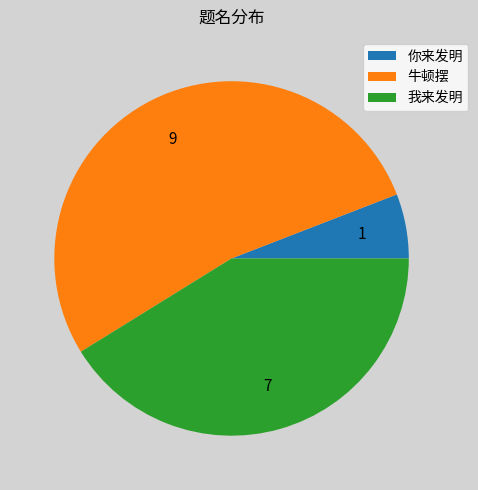

Does 我来发明 account for over 50% of the chart?

No